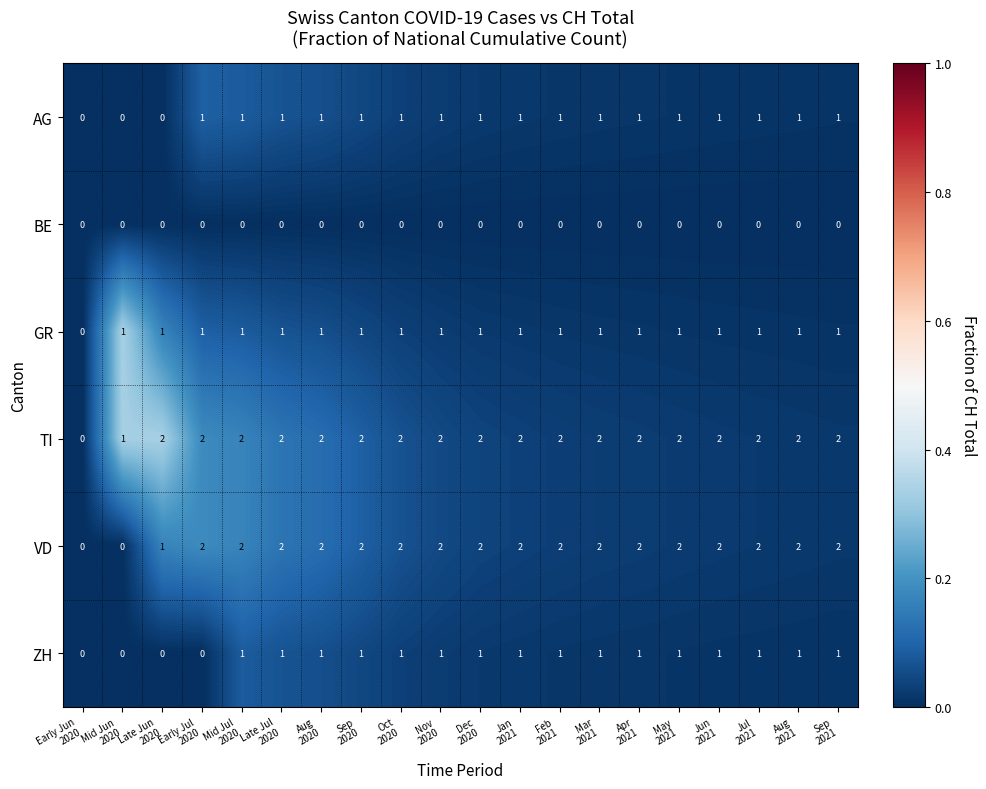

Which series has the largest total across all categories?

TI